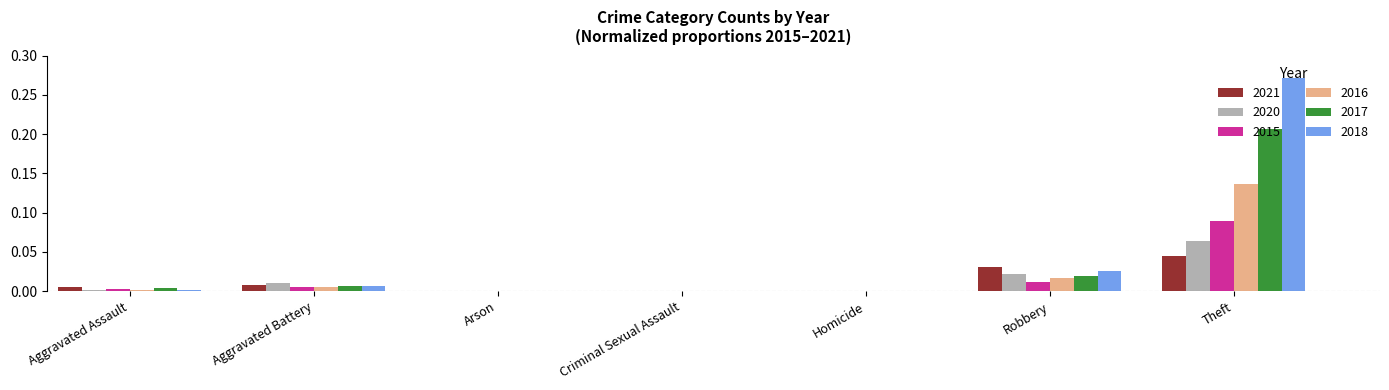

Which series has the largest total across all categories?

2018